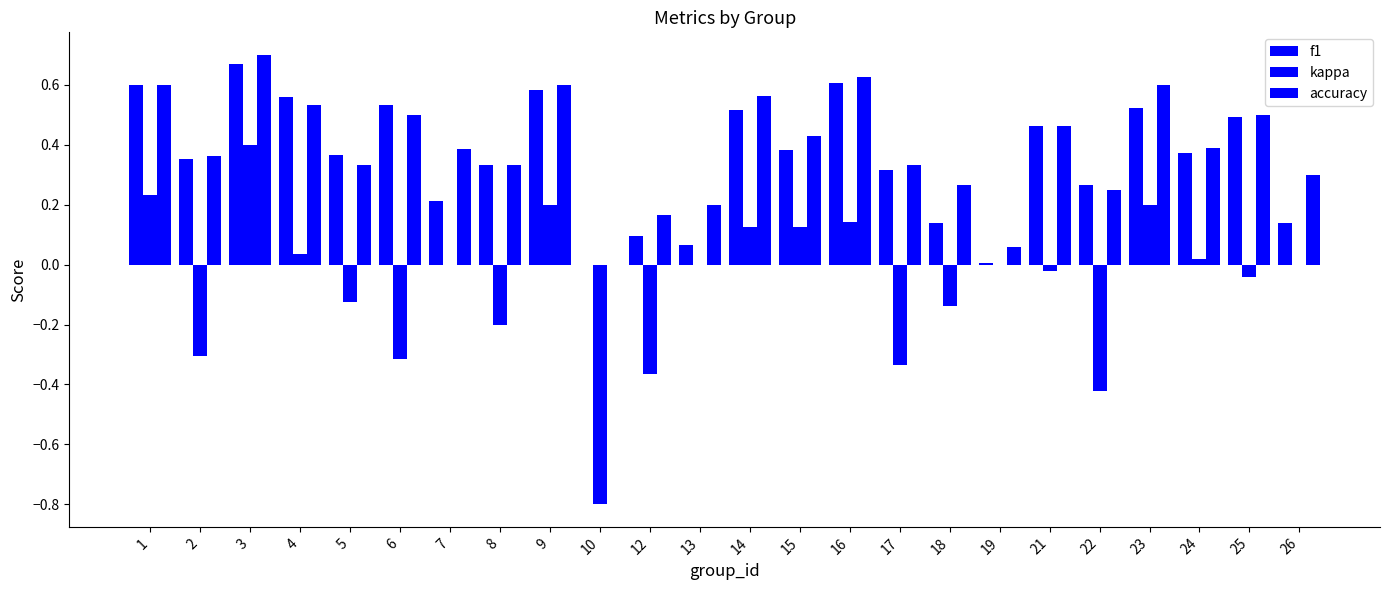

Which series changed the most between 21 and 25?

accuracy